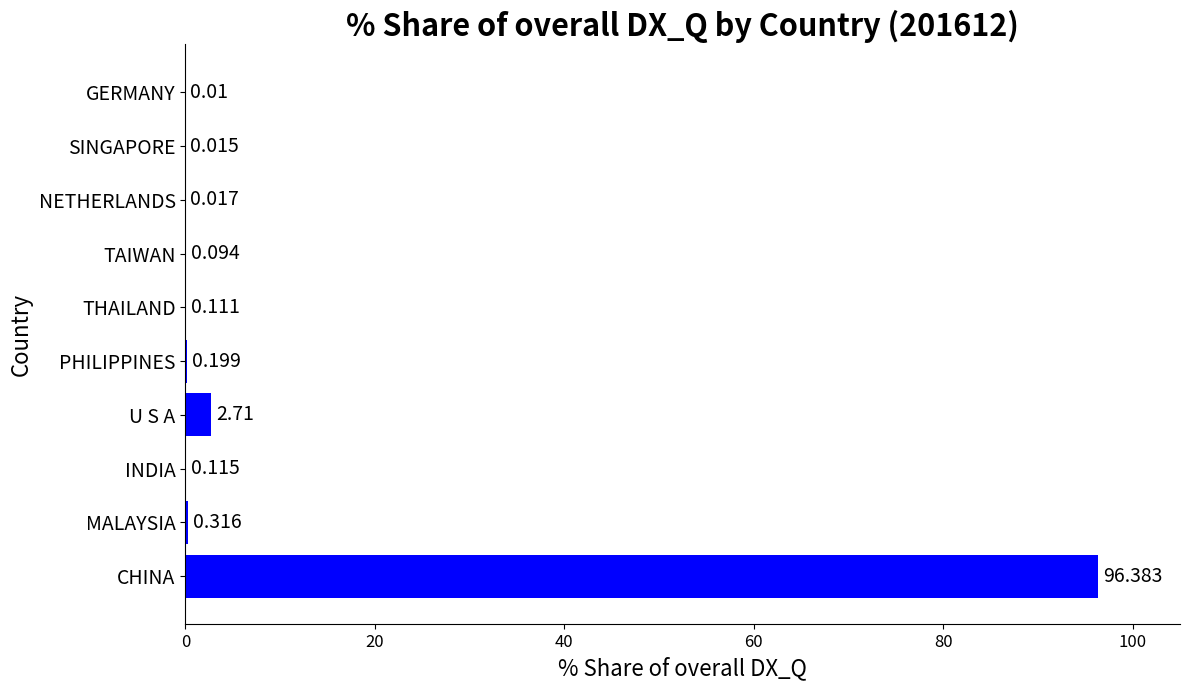

Between THAILAND and SINGAPORE, which is larger?

THAILAND